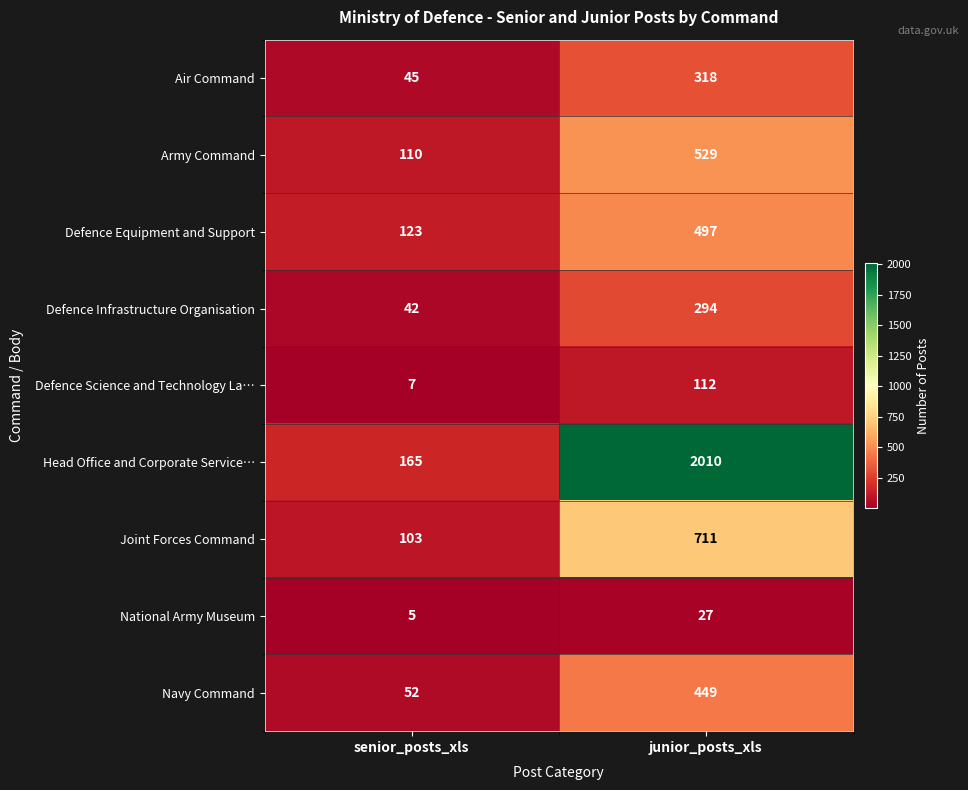

Which series changed the most between senior_posts_xls and junior_posts_xls?

Head Office and Corporate Service…